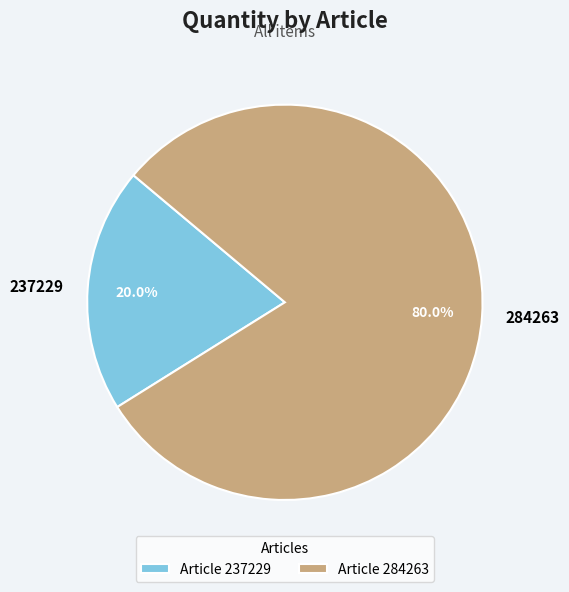

The 284263 slice represents 80% of the pie. True or false?

True